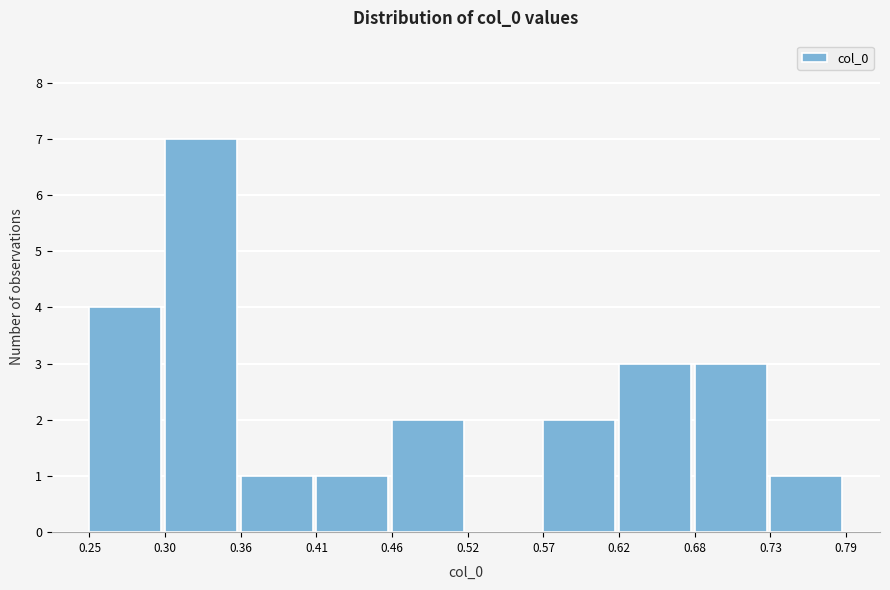

Over which range of the x-axis is the bar tallest?

0.30 to 0.36